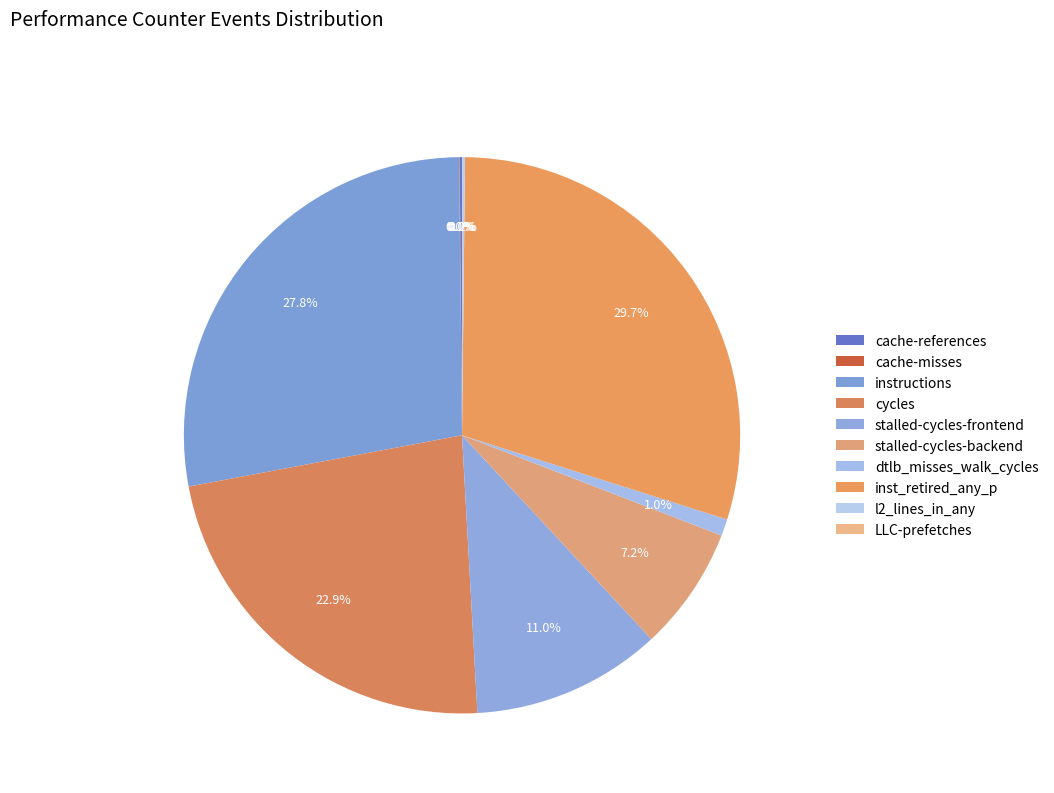

Rank the categories by value from highest to lowest.

inst_retired_any_p, instructions, cycles, stalled-cycles-frontend, stalled-cycles-backend, dtlb_misses_walk_cycles, l2_lines_in_any, cache-references, cache-misses, LLC-prefetches